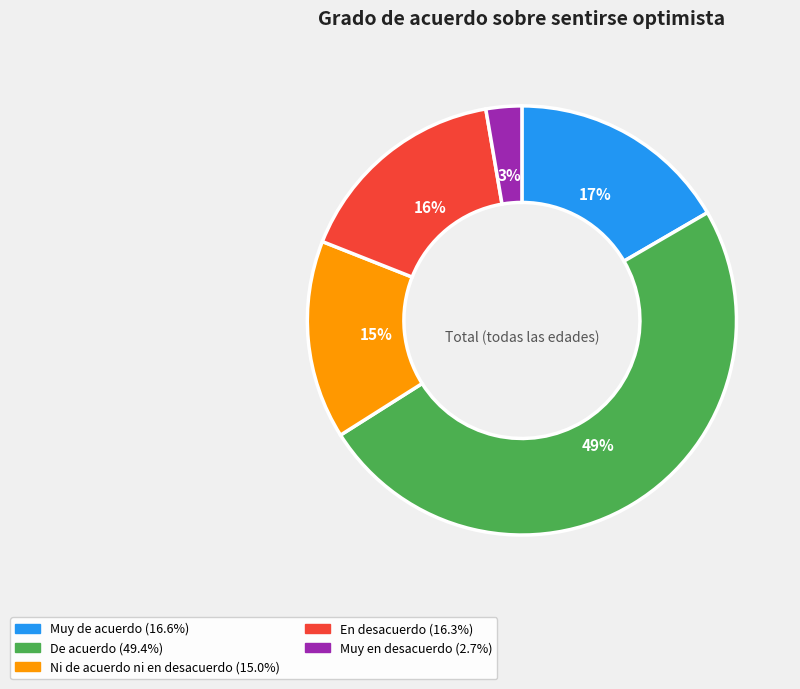

The En desacuerdo slice represents 16% of the pie. True or false?

True